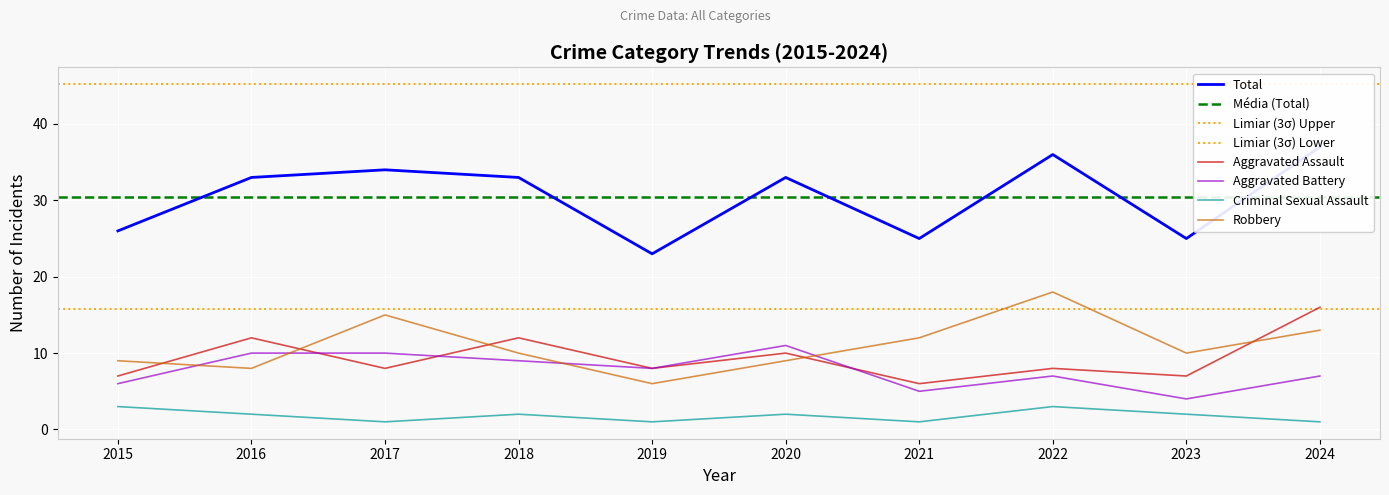

What is the spread (max minus min) of values at 2021?

24